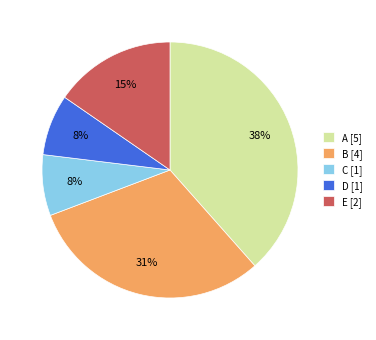

To the nearest percent, what percentage of the pie is B?

31%